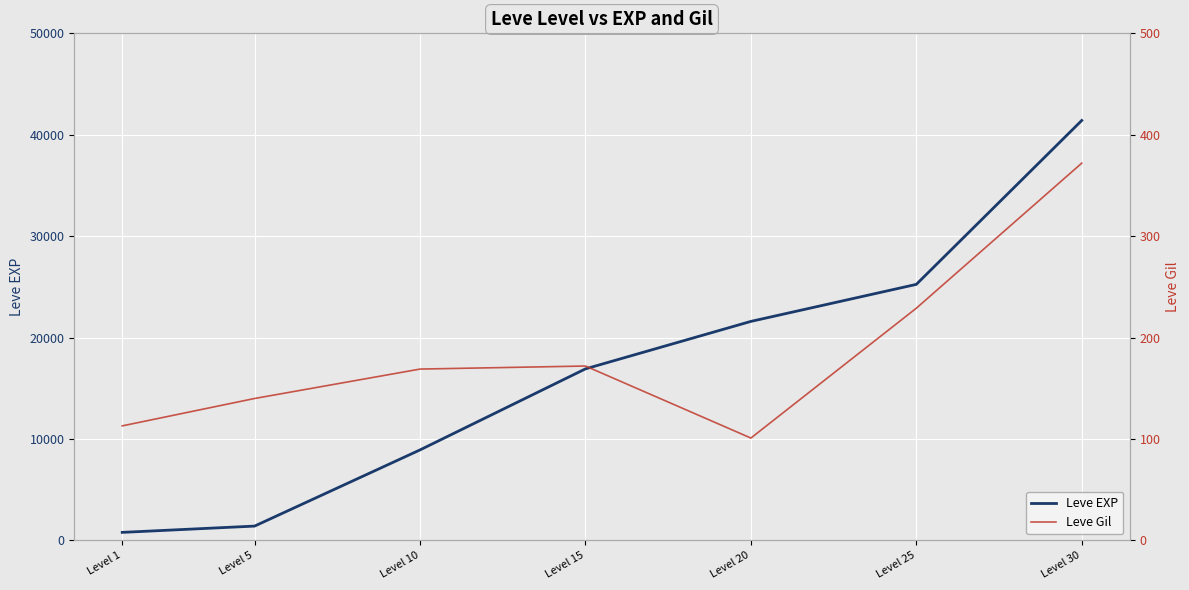

List the series in order of their peak value, lowest first.

Leve Gil, Leve EXP